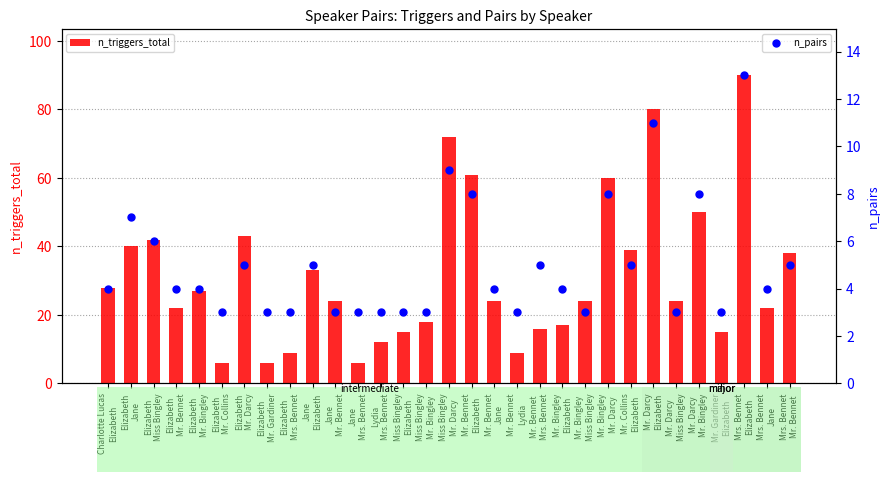

At which category is the sum across all series the highest?

Mrs. Bennet
Elizabeth